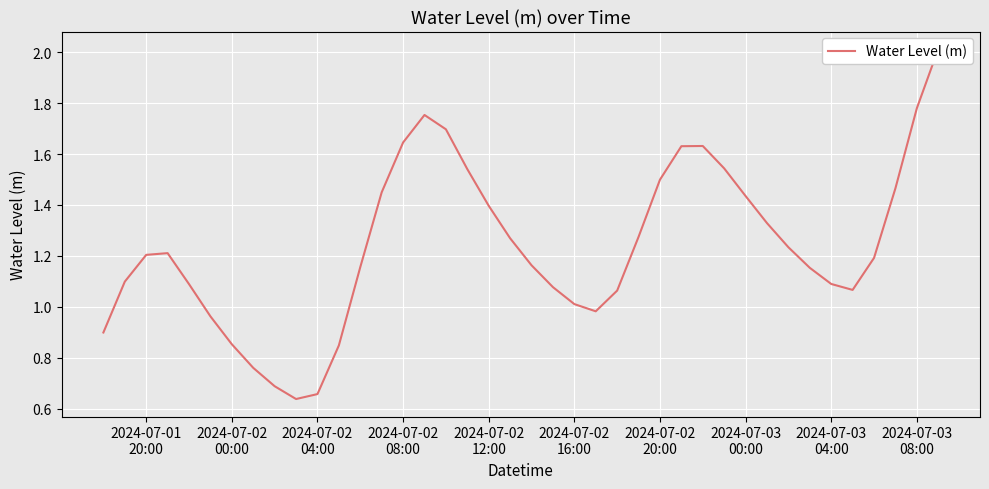

Count the number of categories in the chart.

40